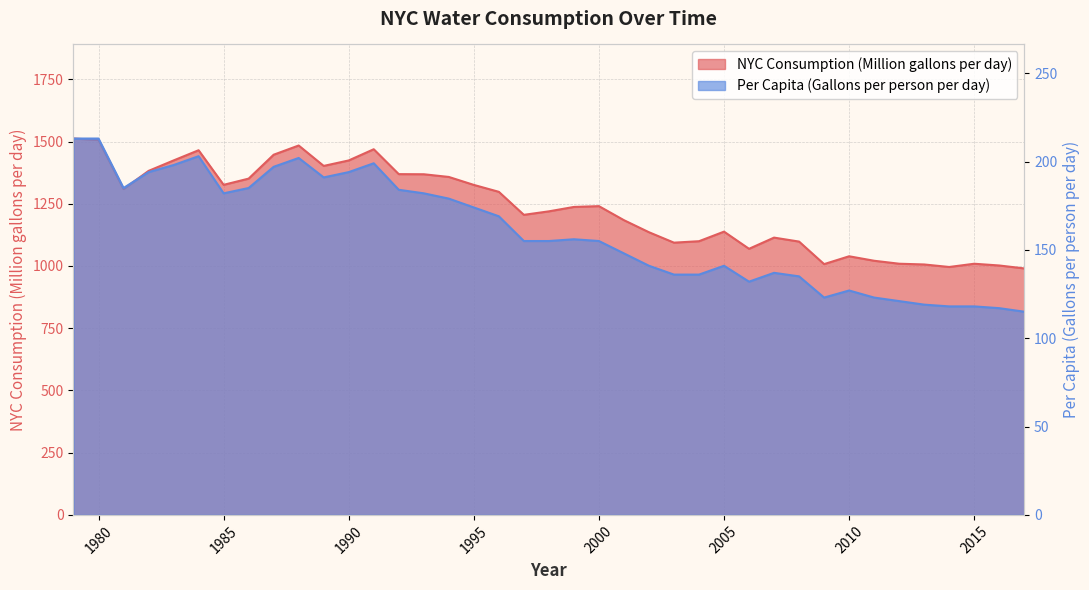

What are all the series names shown in the legend?

NYC Consumption (Million gallons per day), Per Capita (Gallons per person per day)